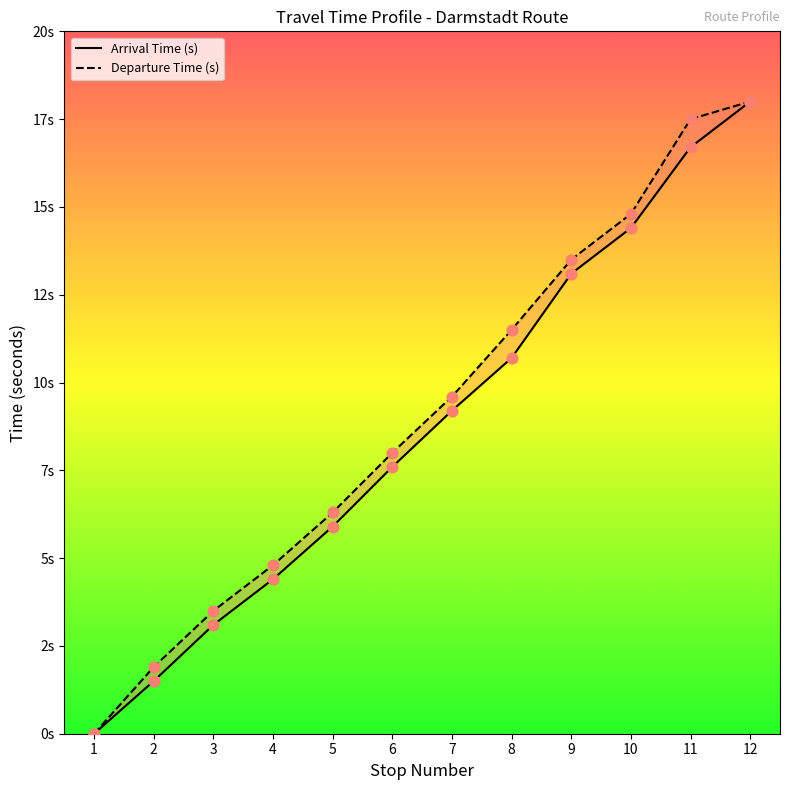

What is the total value across all series at 8?

22.2